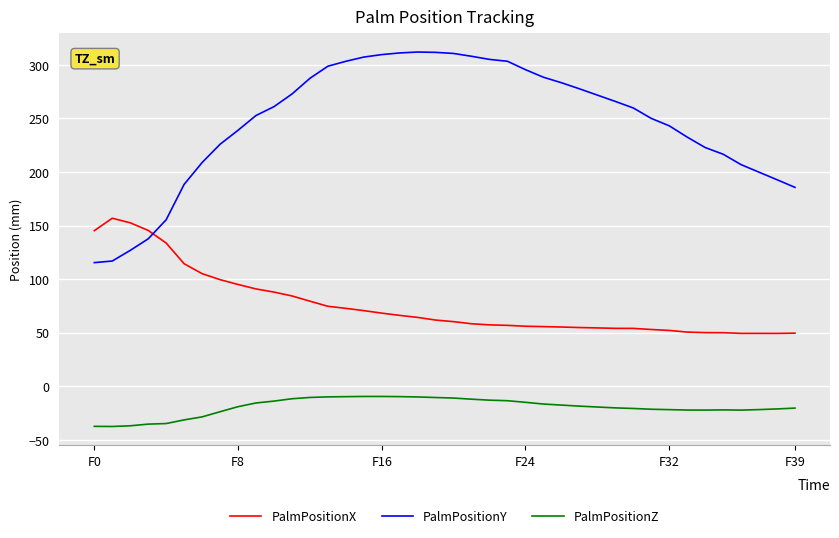

Count the number of categories in the chart.

40